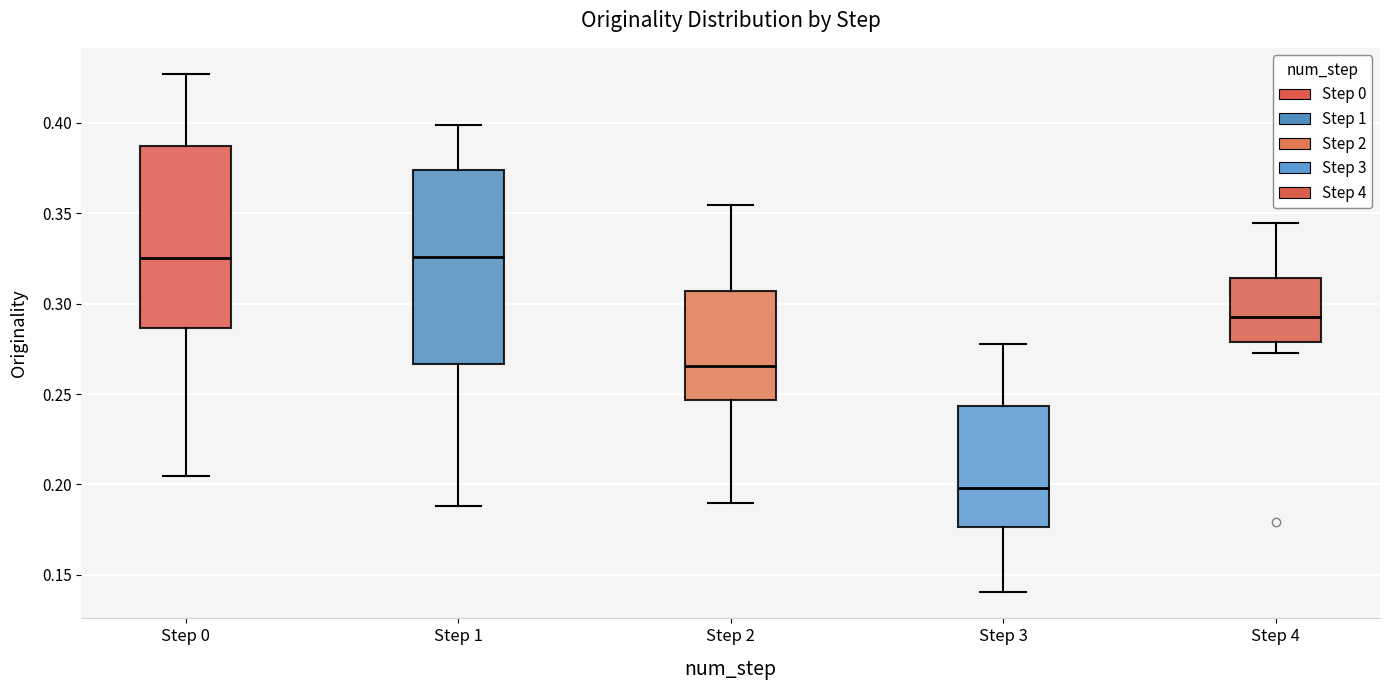

Comparing the boxes themselves (not the whiskers), which one is the tallest?

Step 1